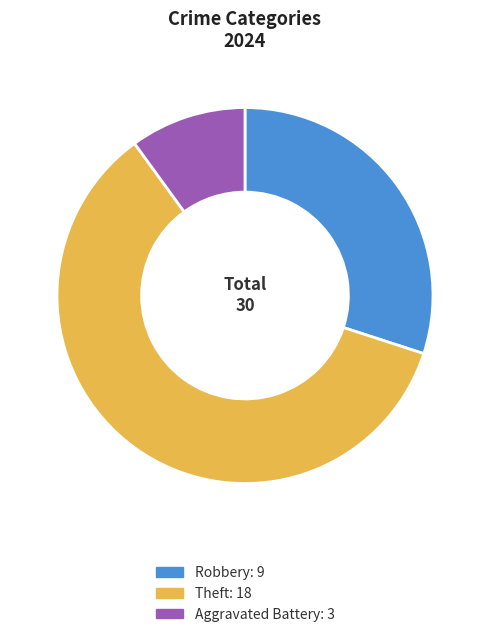

Is there a majority slice in this chart?

Yes